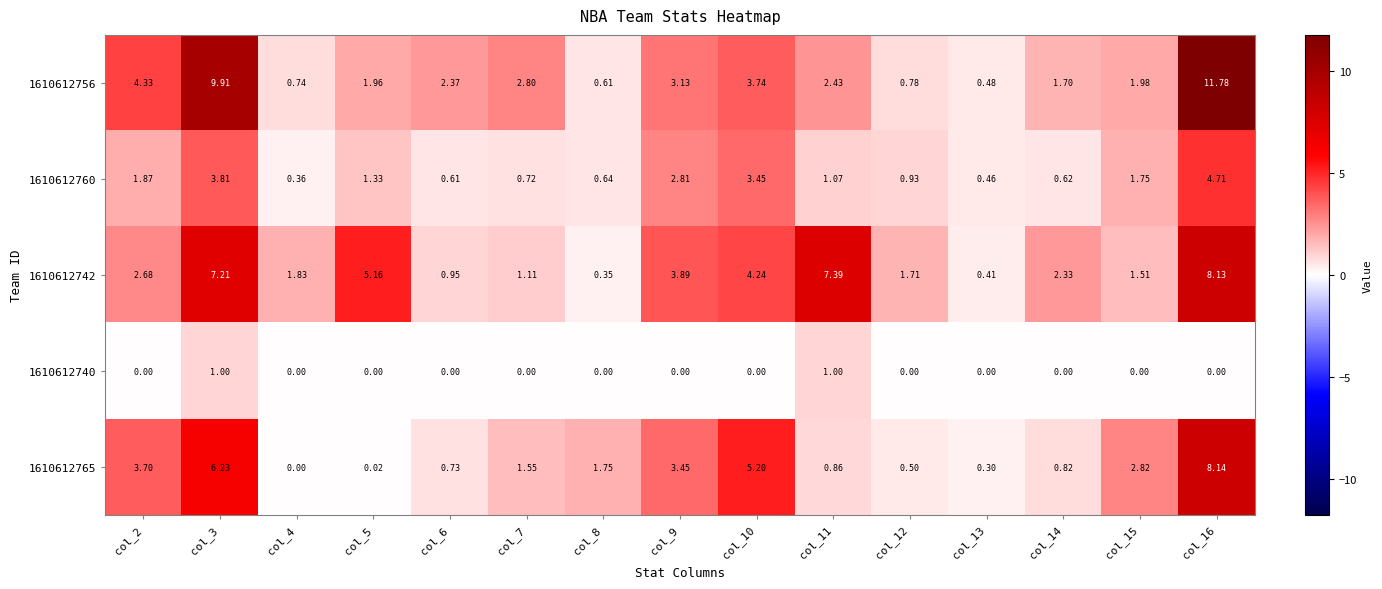

How many values in the 1610612740 series exceed 0?

2